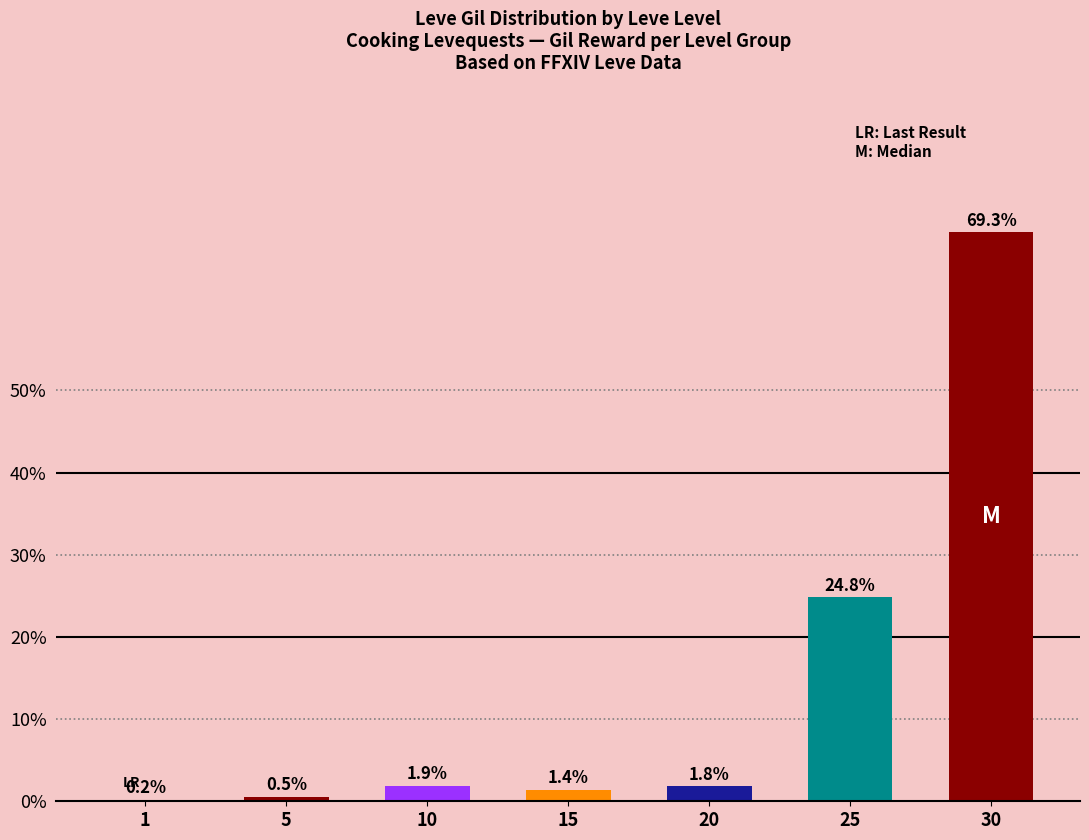

The chart shows a value of 101.8 at 30. True or false?

False